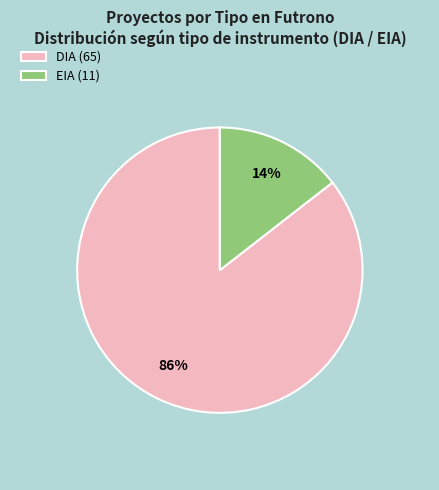

What is the ratio of the value at EIA to the value at DIA?

0.2